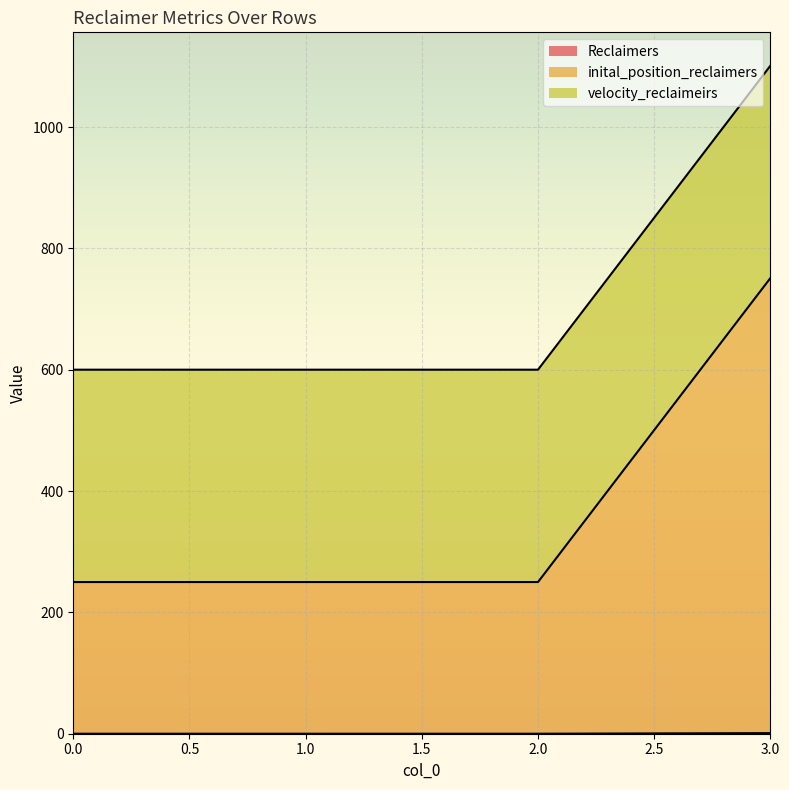

True or false: inital_position_reclaimers has more than 1 interior local peaks.

False